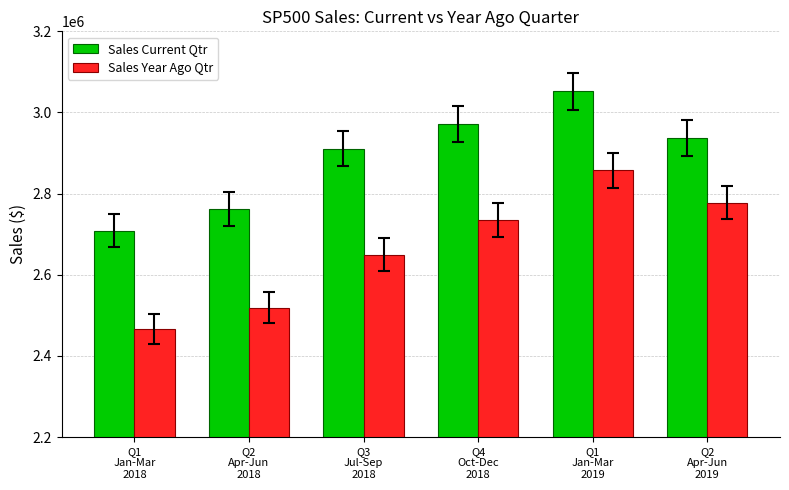

How many distinct data groups are displayed?

2